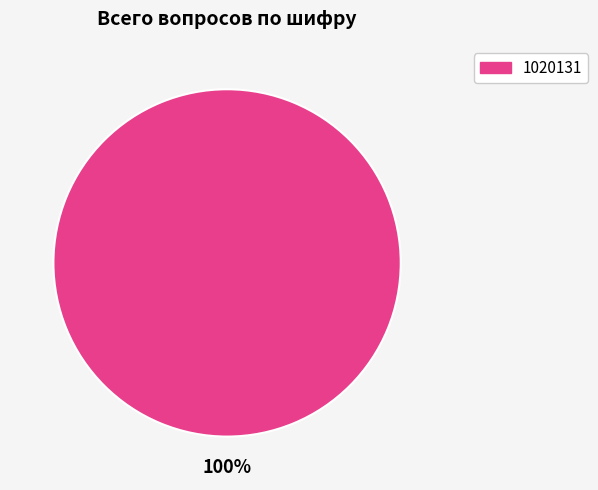

Is there a majority slice in this chart?

Yes